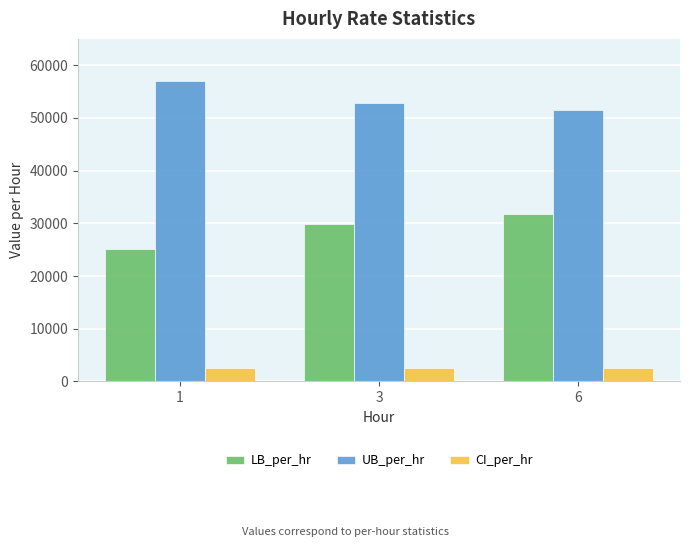

Which series has the largest total across all categories?

UB_per_hr